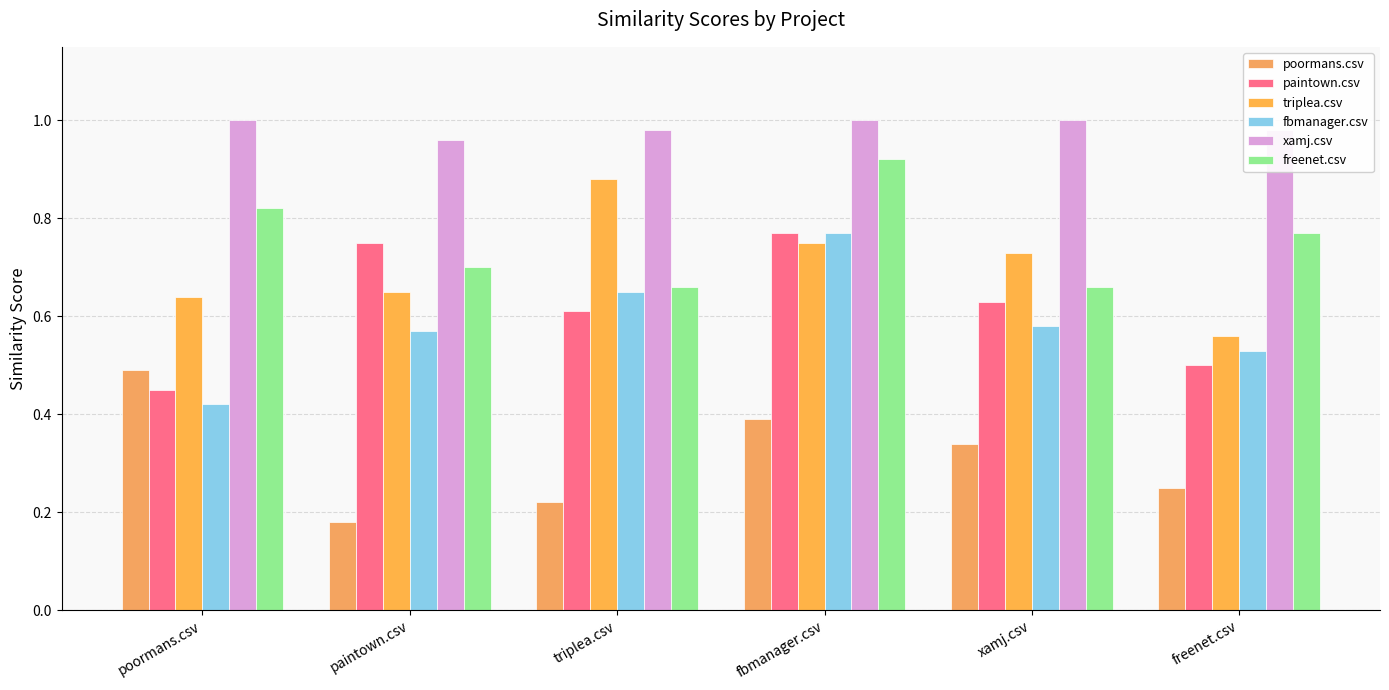

What is the difference between the maximum and minimum values in the freenet.csv series?

0.3